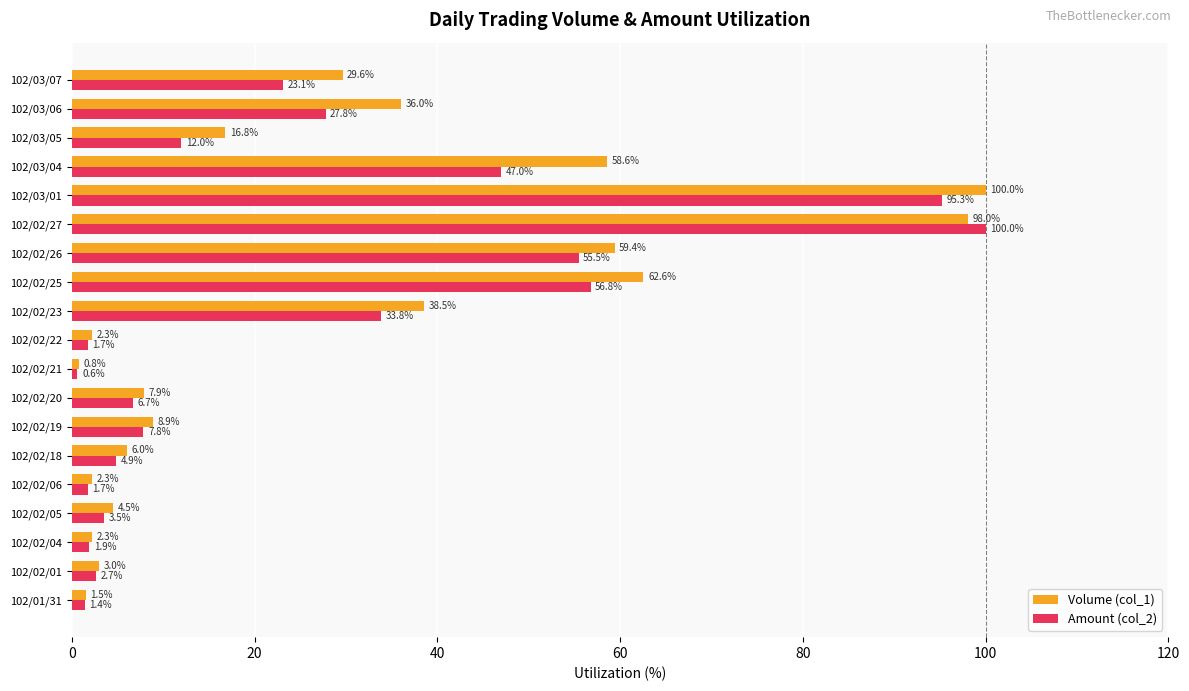

How many categories are shown in the chart?

19